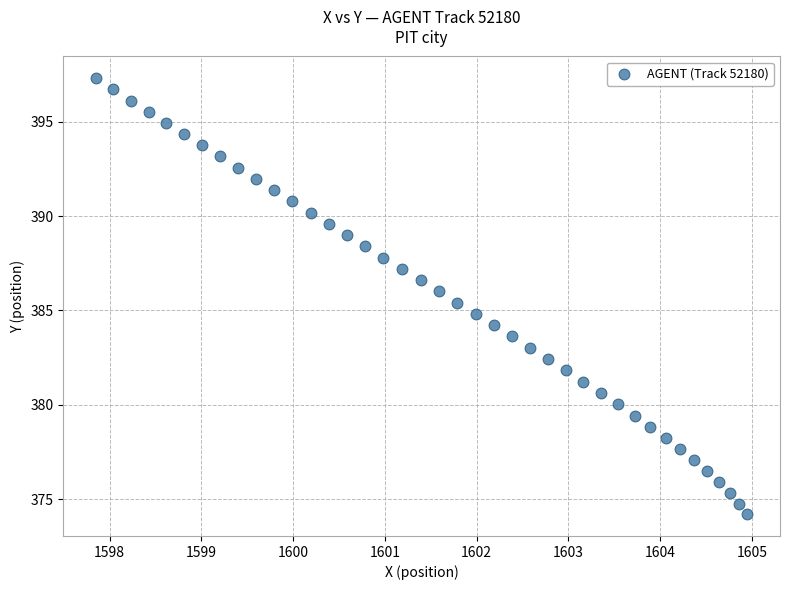

What is the range of Y values (max minus min)?

23.1